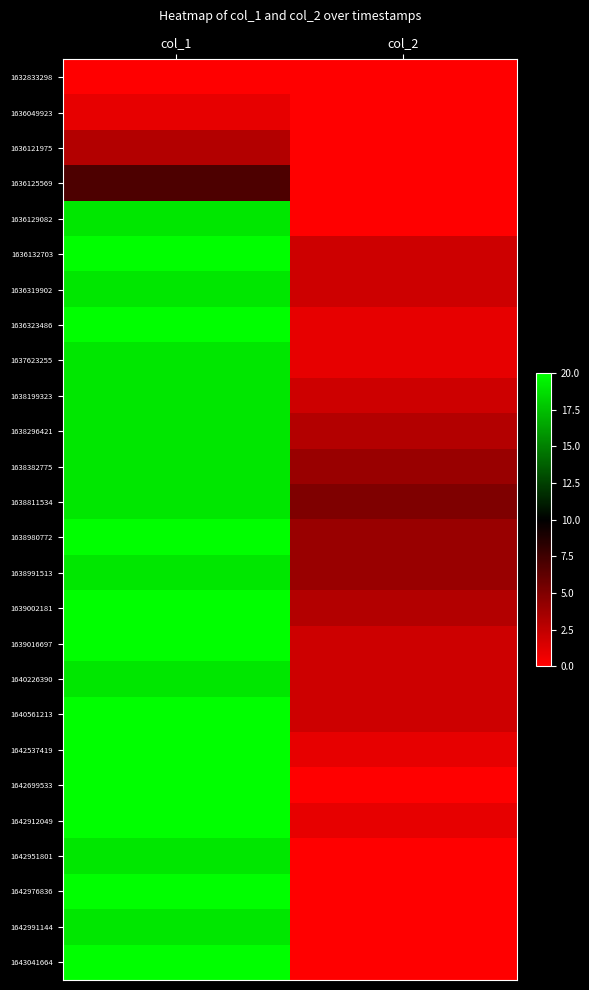

Between col_2 and col_1, which is larger?

col_2